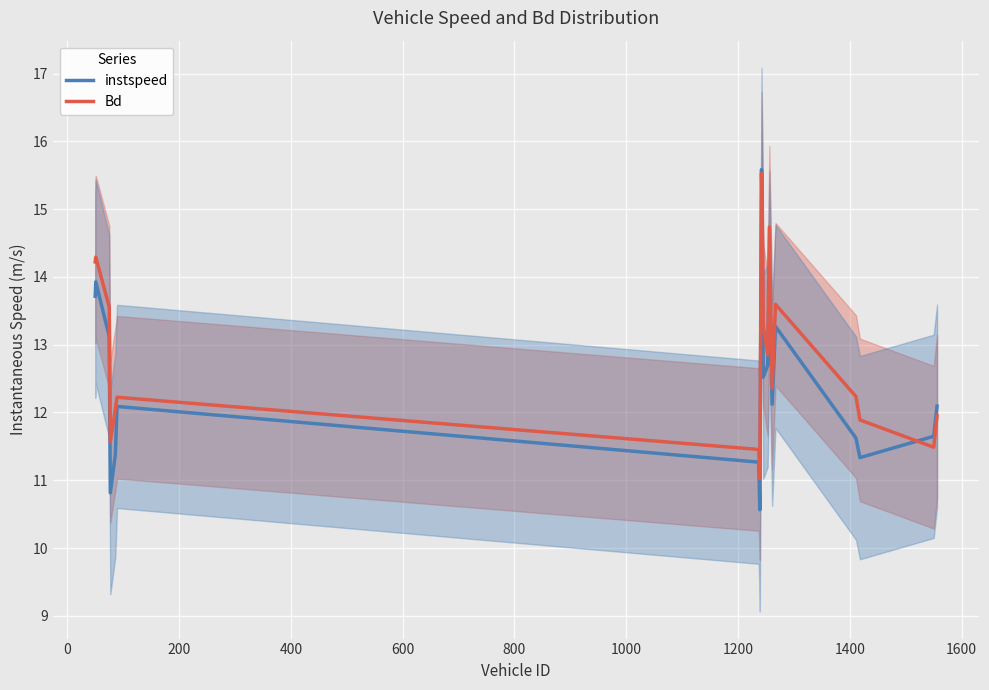

In Bd, how many points are higher than both neighbors (excluding endpoints)?

5